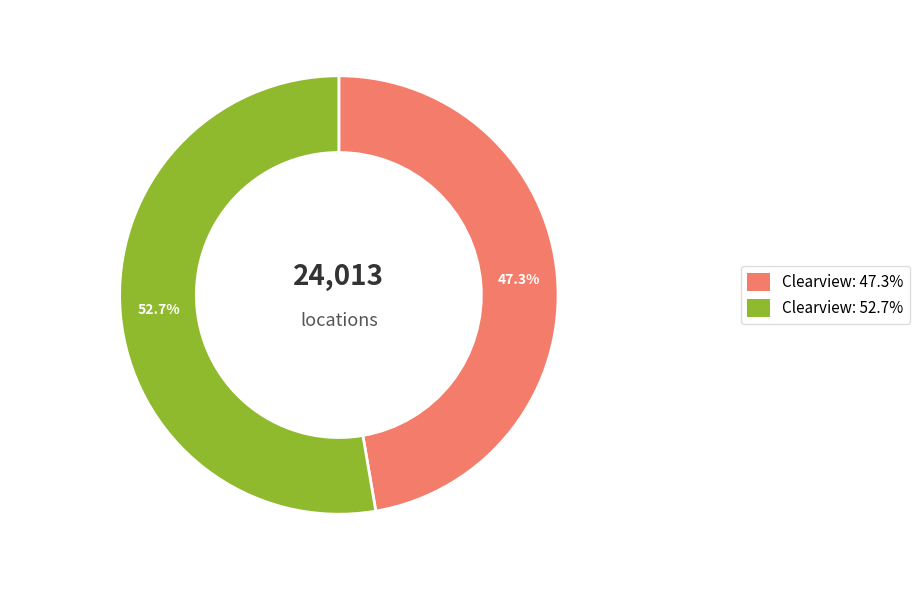

Does any single category account for the majority?

Yes